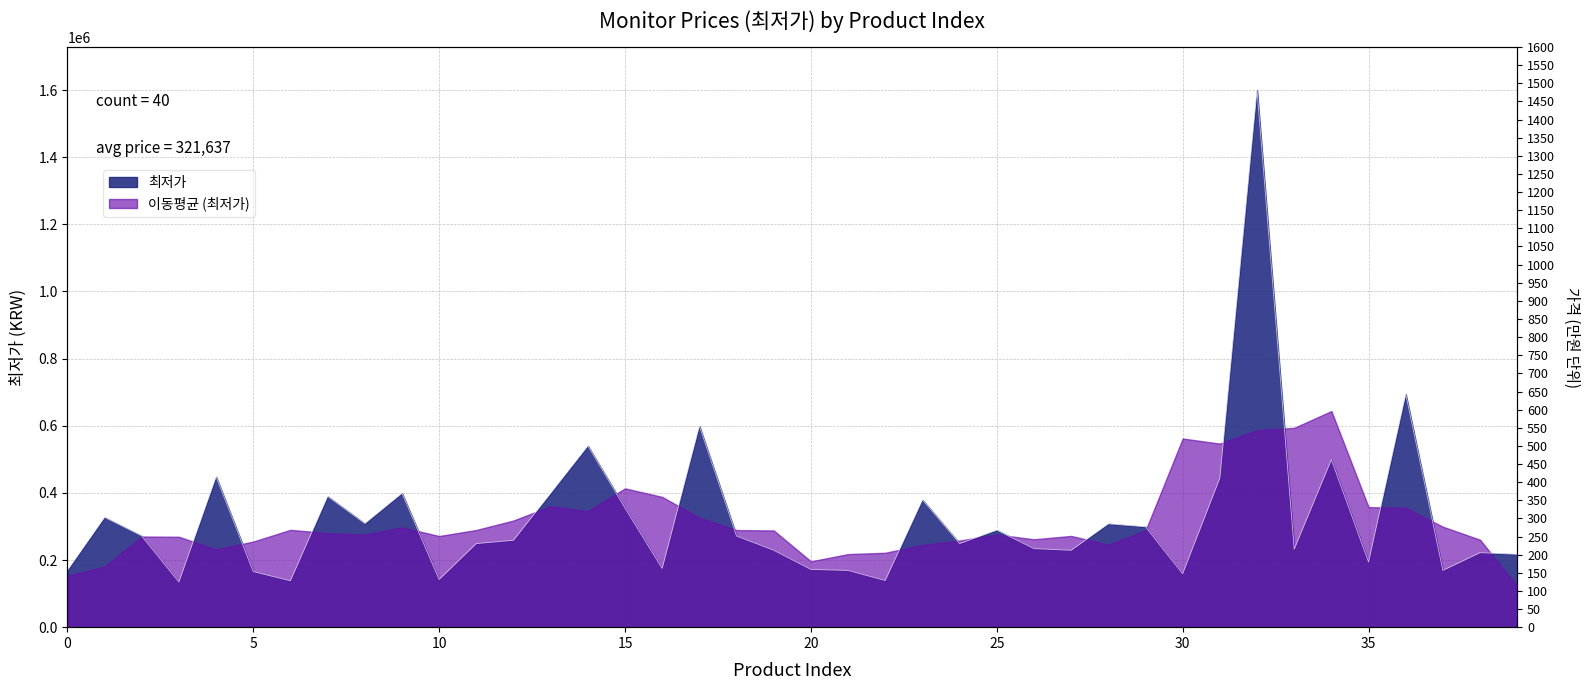

Rank the categories by value from lowest to highest.

3, 6, 22, 10, 30, 5, 0, 21, 37, 20, 16, 35, 39, 38, 27, 19, 33, 26, 11, 24, 12, 18, 2, 25, 29, 28, 8, 1, 15, 23, 7, 9, 13, 31, 4, 34, 14, 17, 36, 32